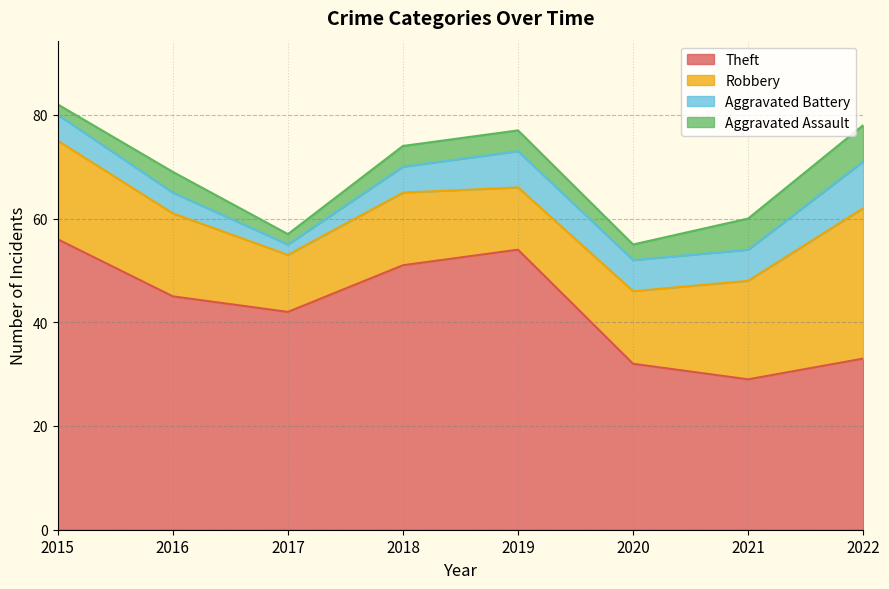

What is the difference between the maximum and second lowest values in the Aggravated Battery series?

5